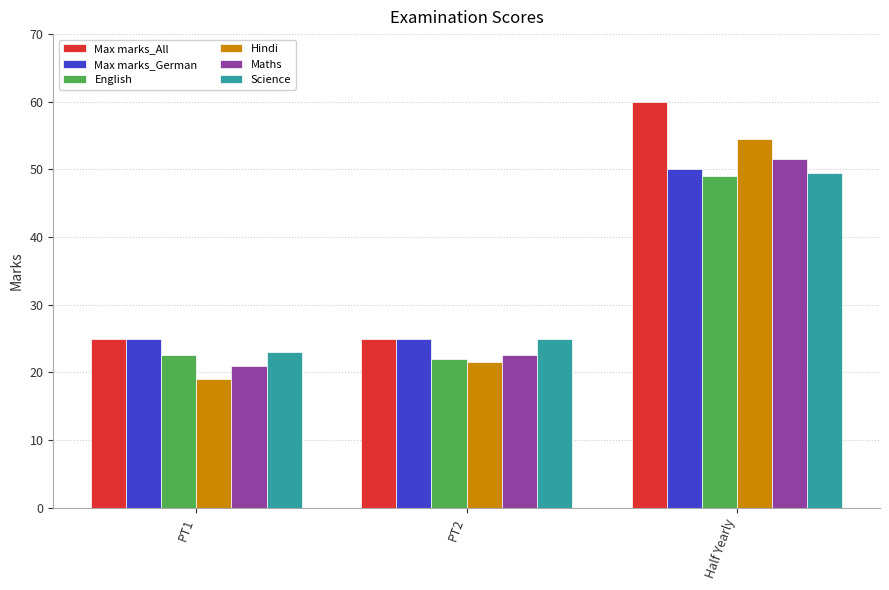

What position from the right is Half Yearly?

1